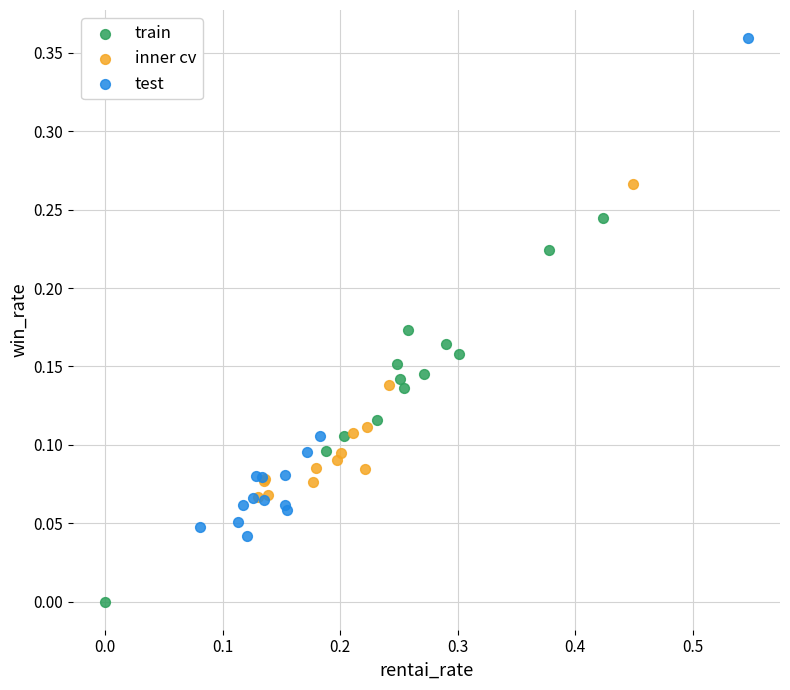

Which series contains the lowest Y value?

train